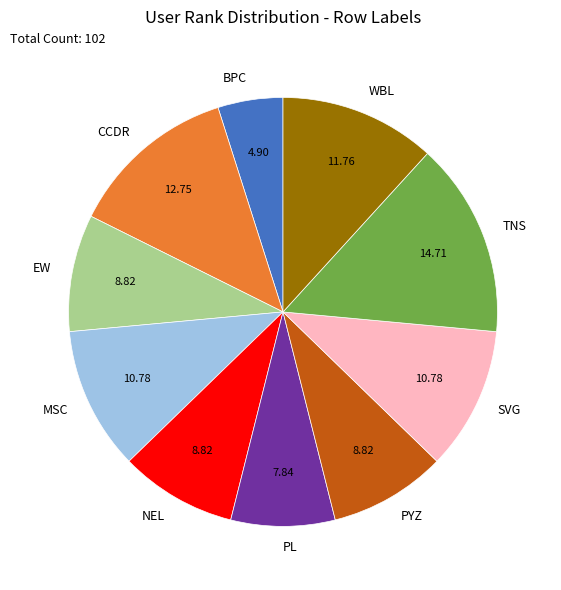

Is SVG the majority of the pie?

No